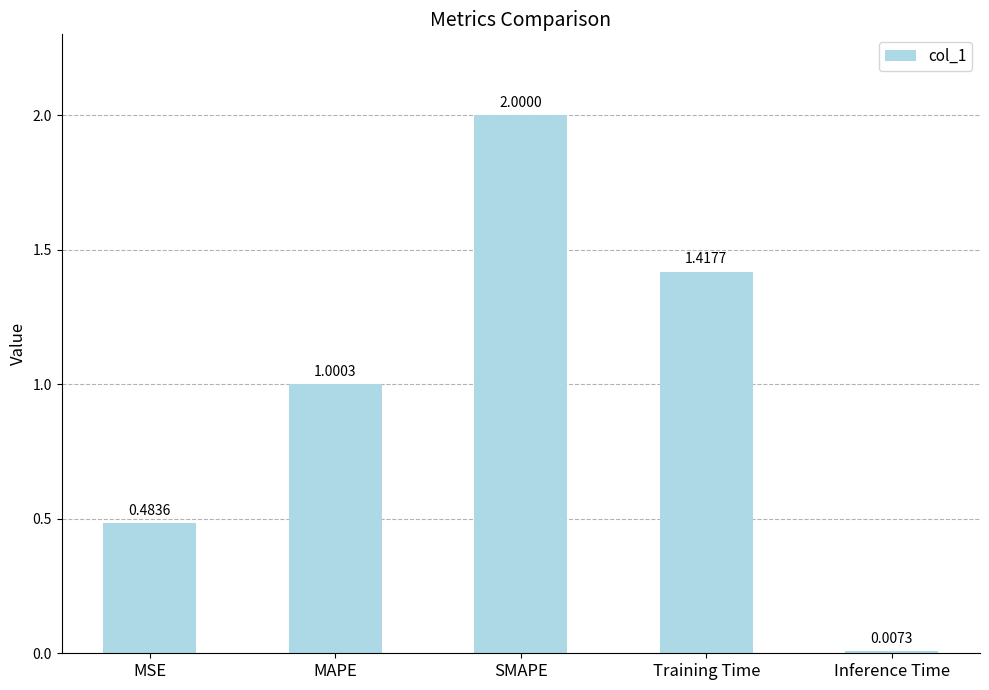

Where is the data nearest to the value 1?

MAPE